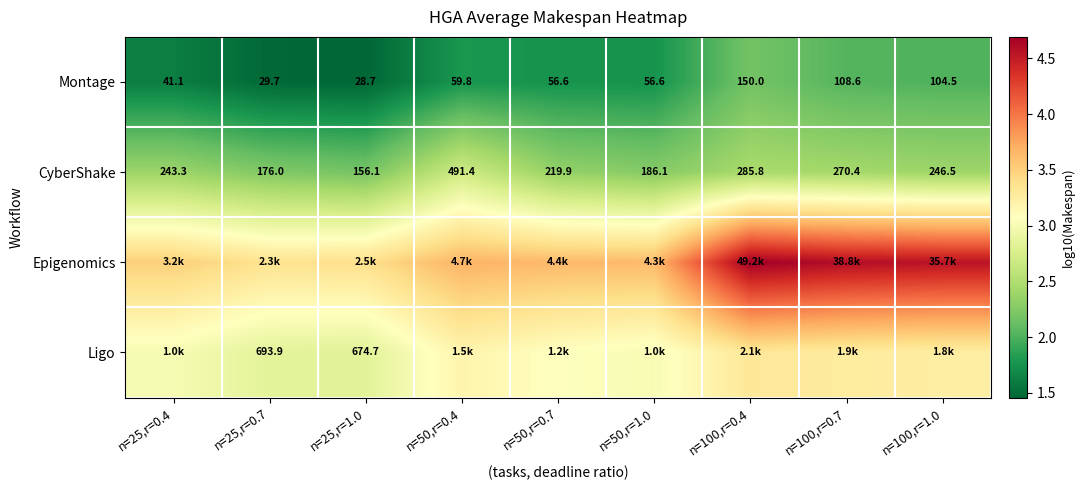

Rank the categories by Epigenomics value from highest to lowest.

n=100,r=0.4, n=100,r=0.7, n=100,r=1.0, n=50,r=0.4, n=50,r=0.7, n=50,r=1.0, n=25,r=0.4, n=25,r=1.0, n=25,r=0.7